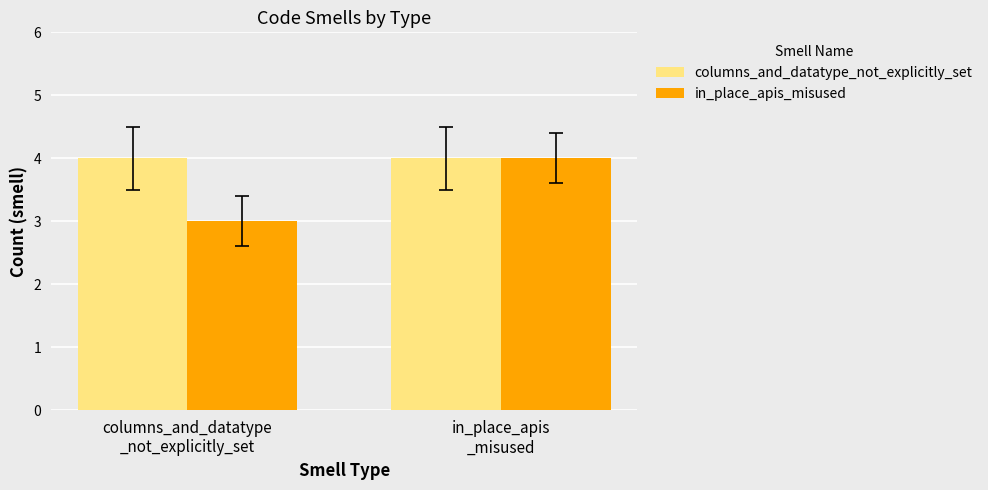

What is the maximum value for columns_and_datatype_not_explicitly_set?

4